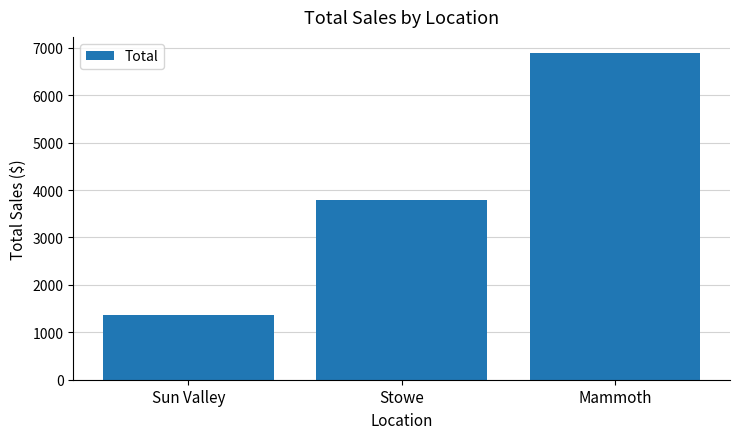

What is the approximate value at Mammoth?

6886.7